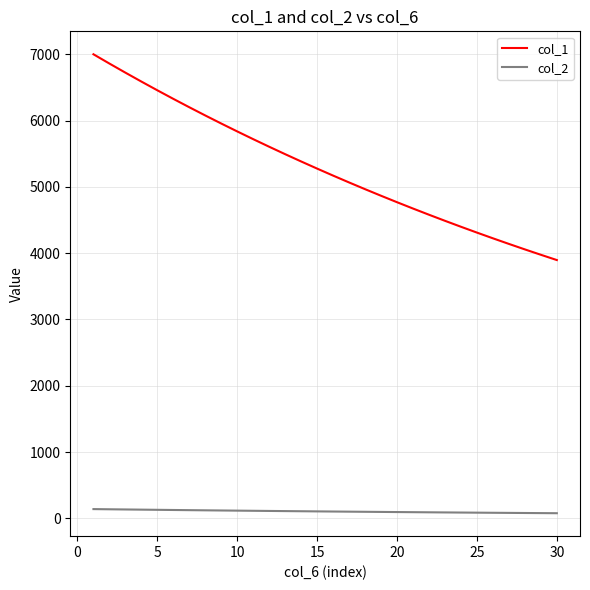

Rank the series by their maximum value, from lowest to highest.

col_2, col_1